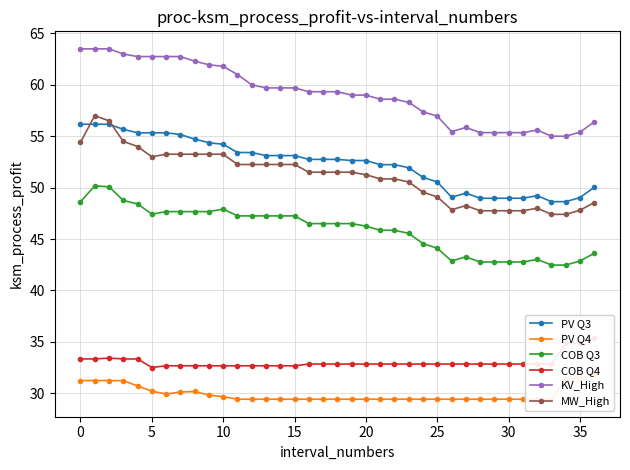

The value of PV Q3 at 35 is 49.0. True or false?

True